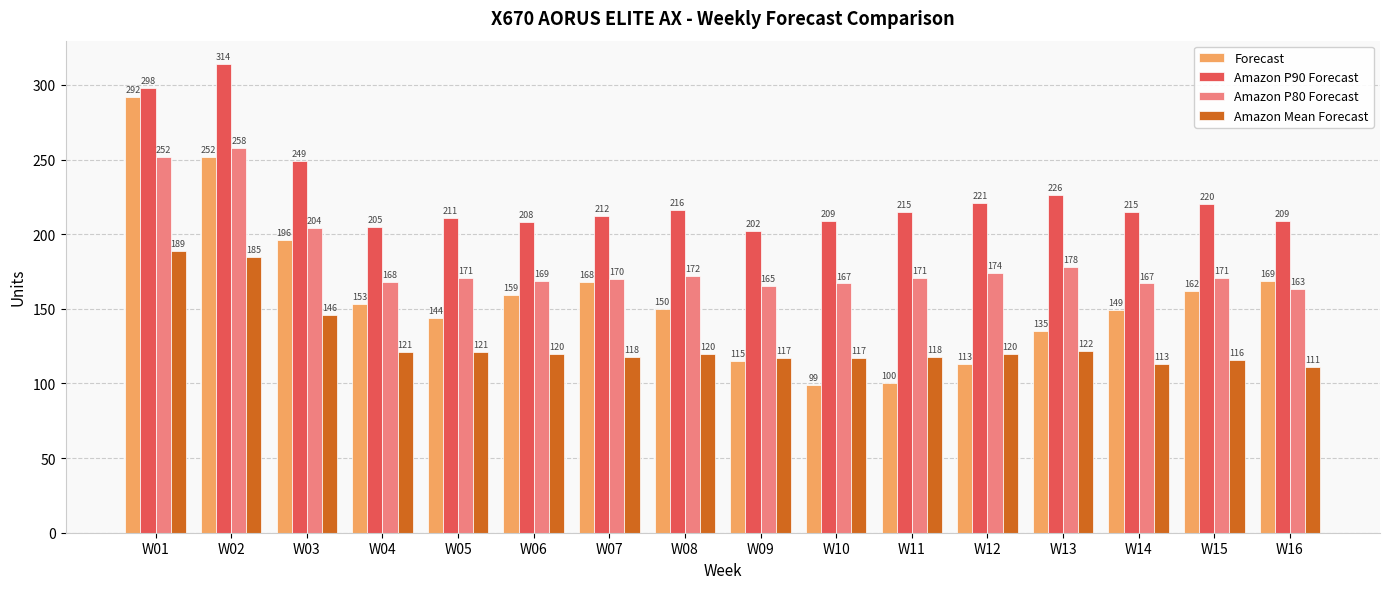

What is the highest value of the Forecast series?

292